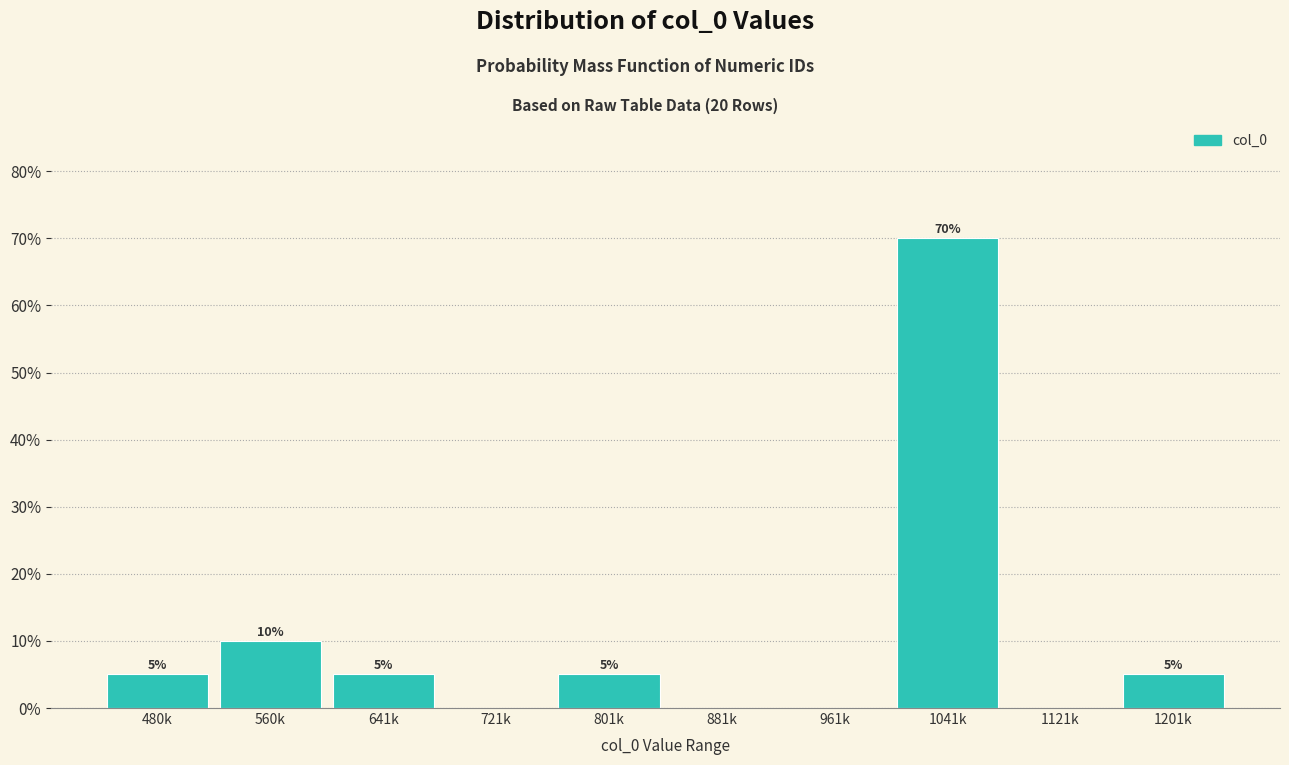

Reading left to right, what are all the values shown in this chart?

480k=5	560k=10	641k=5	721k=0	801k=5	881k=0	961k=0	1041k=70	1121k=0	1201k=5